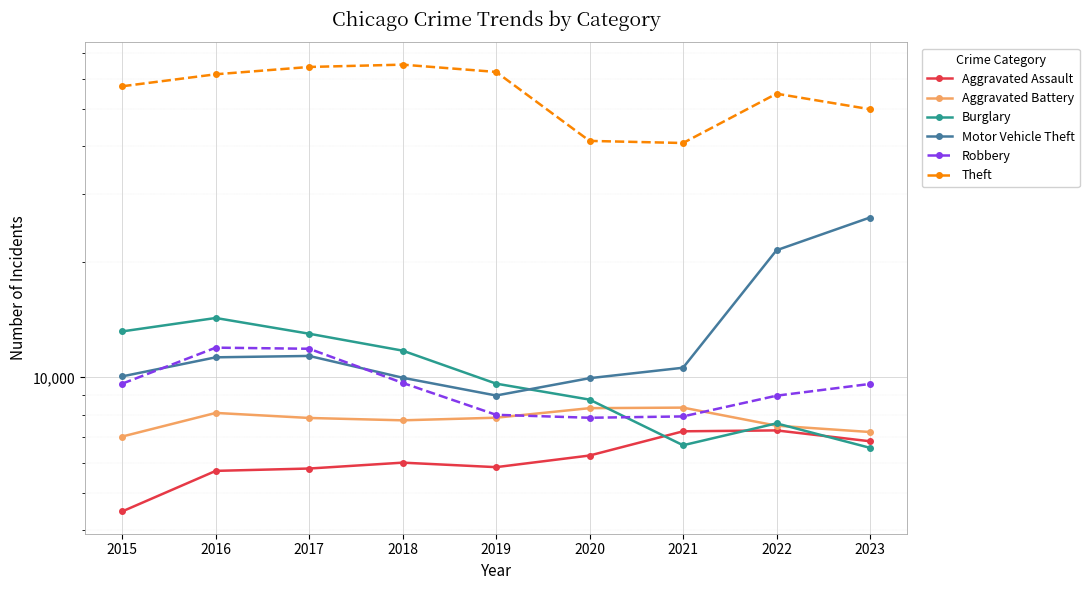

What is the value of the Burglary point at the 9th from the left?

6559